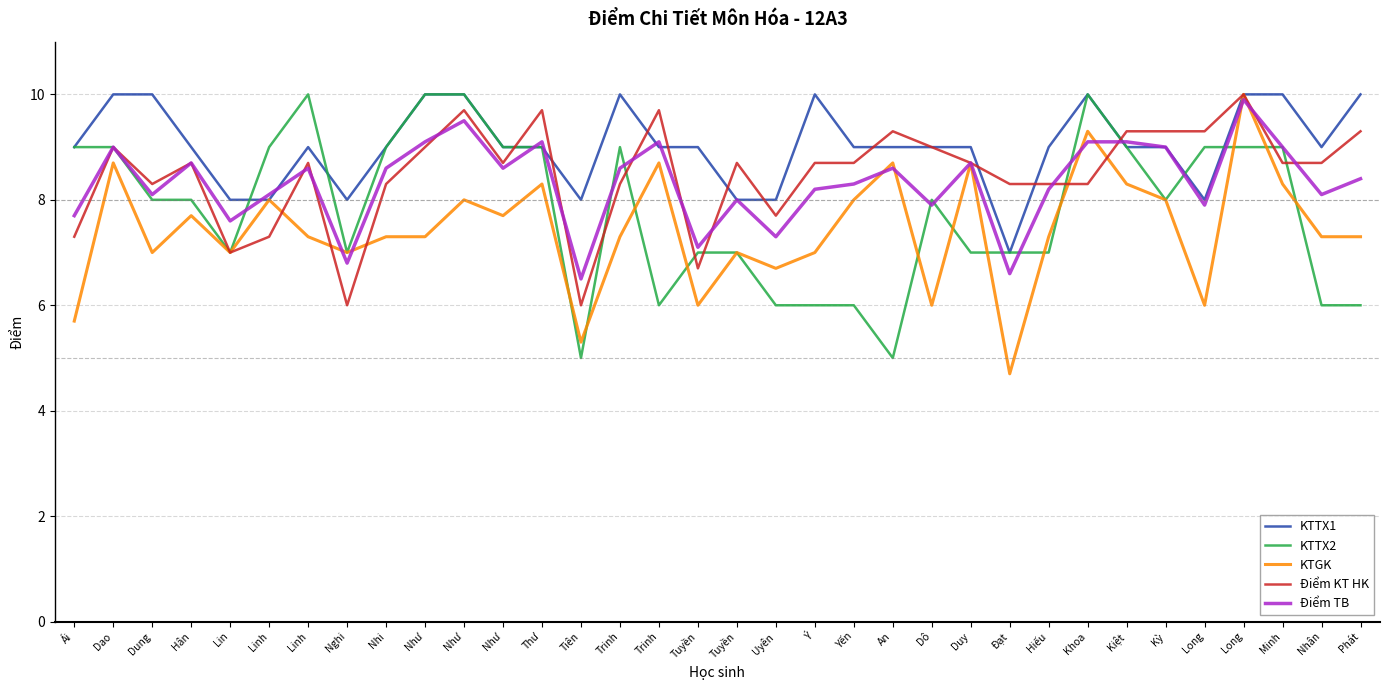

Does the chart display data point markers on the line(s)?

No